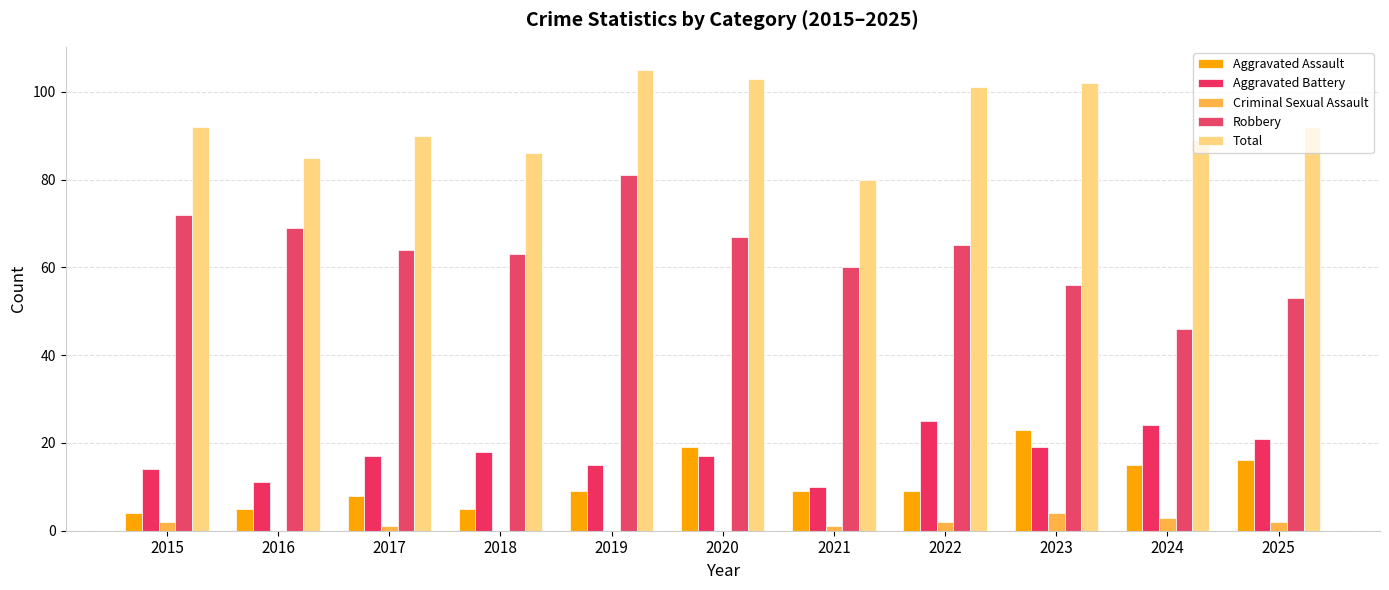

Are the bars grouped side by side (vs. stacked)?

Yes